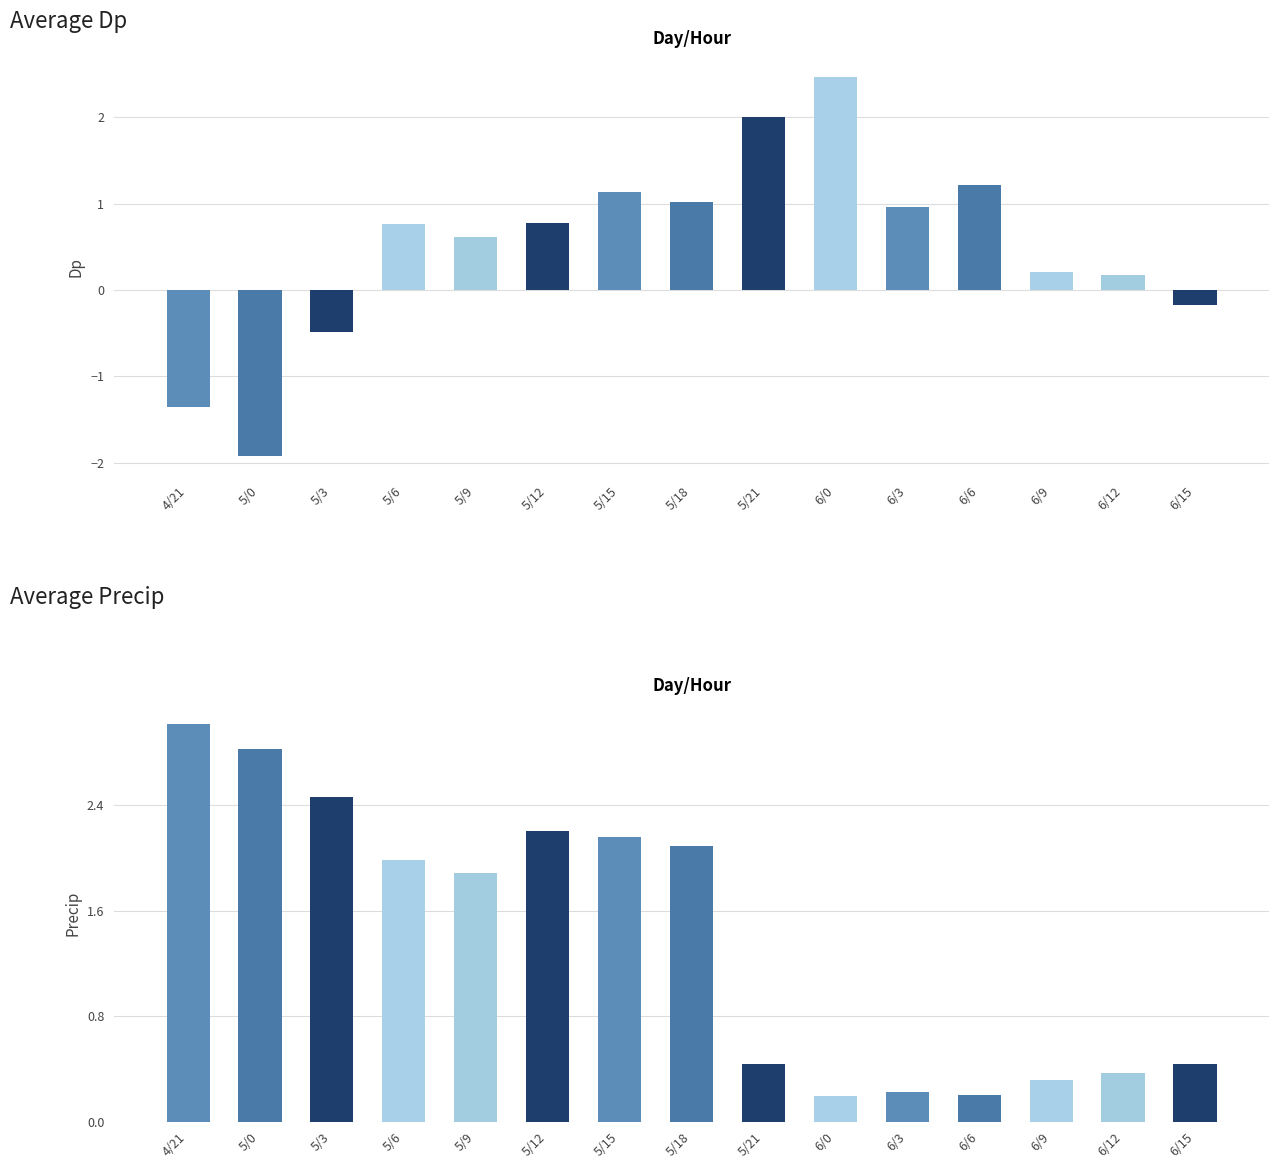

Reading left to right, transcribe all the data shown in this chart.

Dp: -1.4	-1.9	-0.5	0.8	0.6	0.8	1.1	1.0	2.0	2.5	1.0	1.2	0.2	0.2	-0.2
precip: 3.0	2.8	2.5	2.0	1.9	2.2	2.2	2.1	0.4	0.2	0.2	0.2	0.3	0.4	0.4